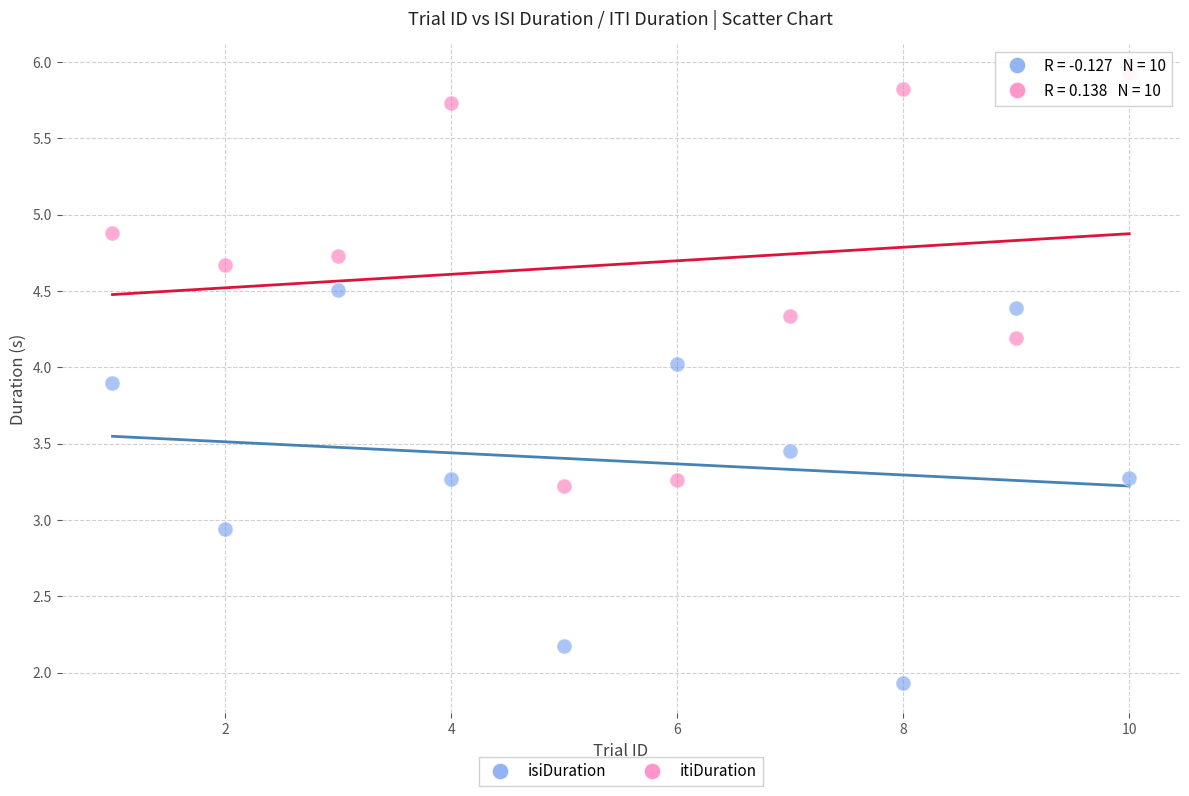

Which series contains the lowest Y value?

isiDuration